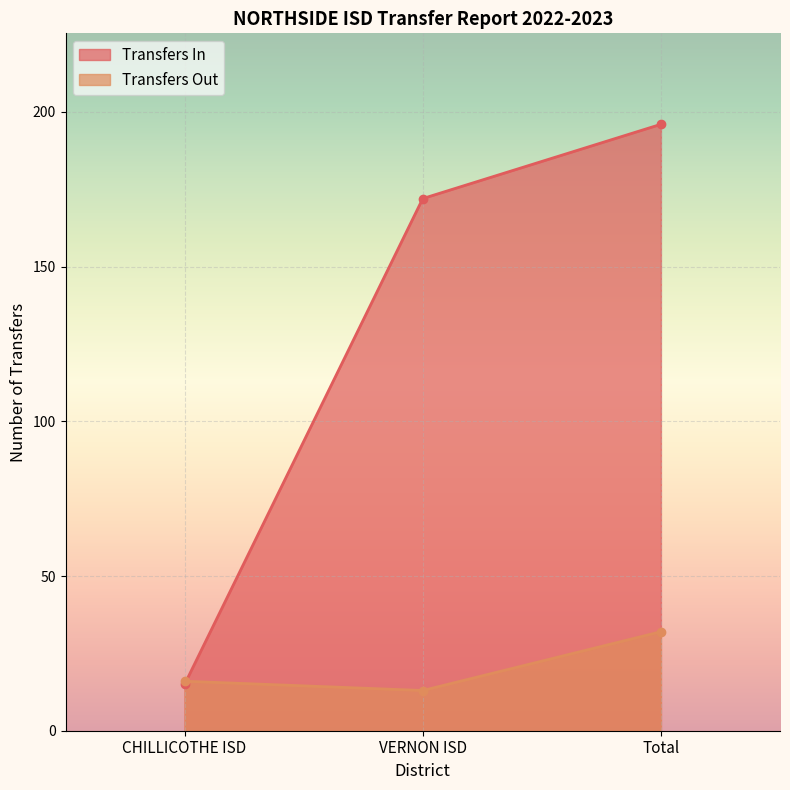

Read the Transfers In value at Total, to the nearest 10.

200